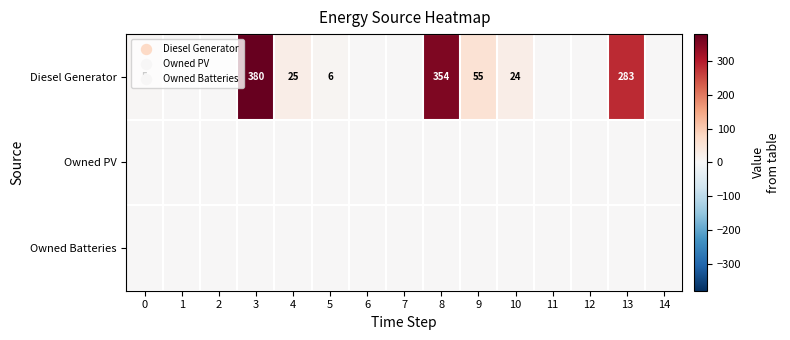

At how many categories does at least one series exceed 215?

3